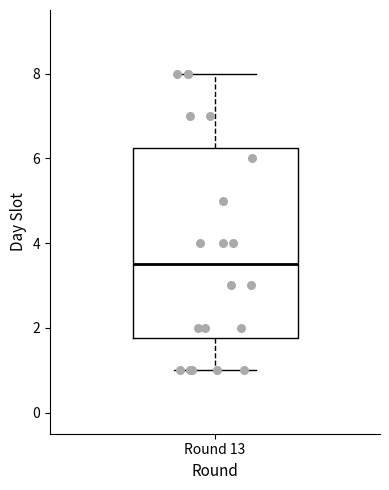

Read this box plot against the y-axis: the position of the median line, the range covered by the box, and the ends of both whiskers. The values are not printed on the chart, so give them approximately, as read against the axis.

median 3.6, box 1.8 to 6.2, whiskers 1.0 to 8.0